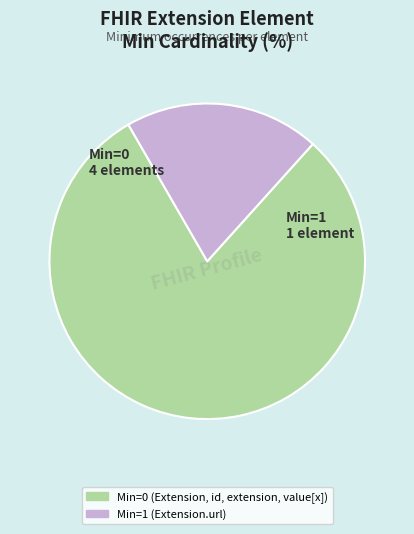

Does any single category account for the majority?

Yes